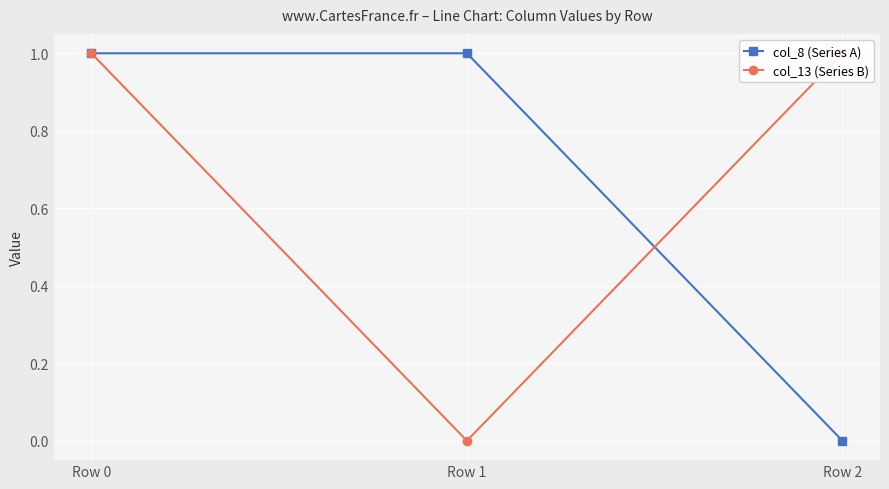

Which has a higher value, Row 2 or Row 0?

Row 0